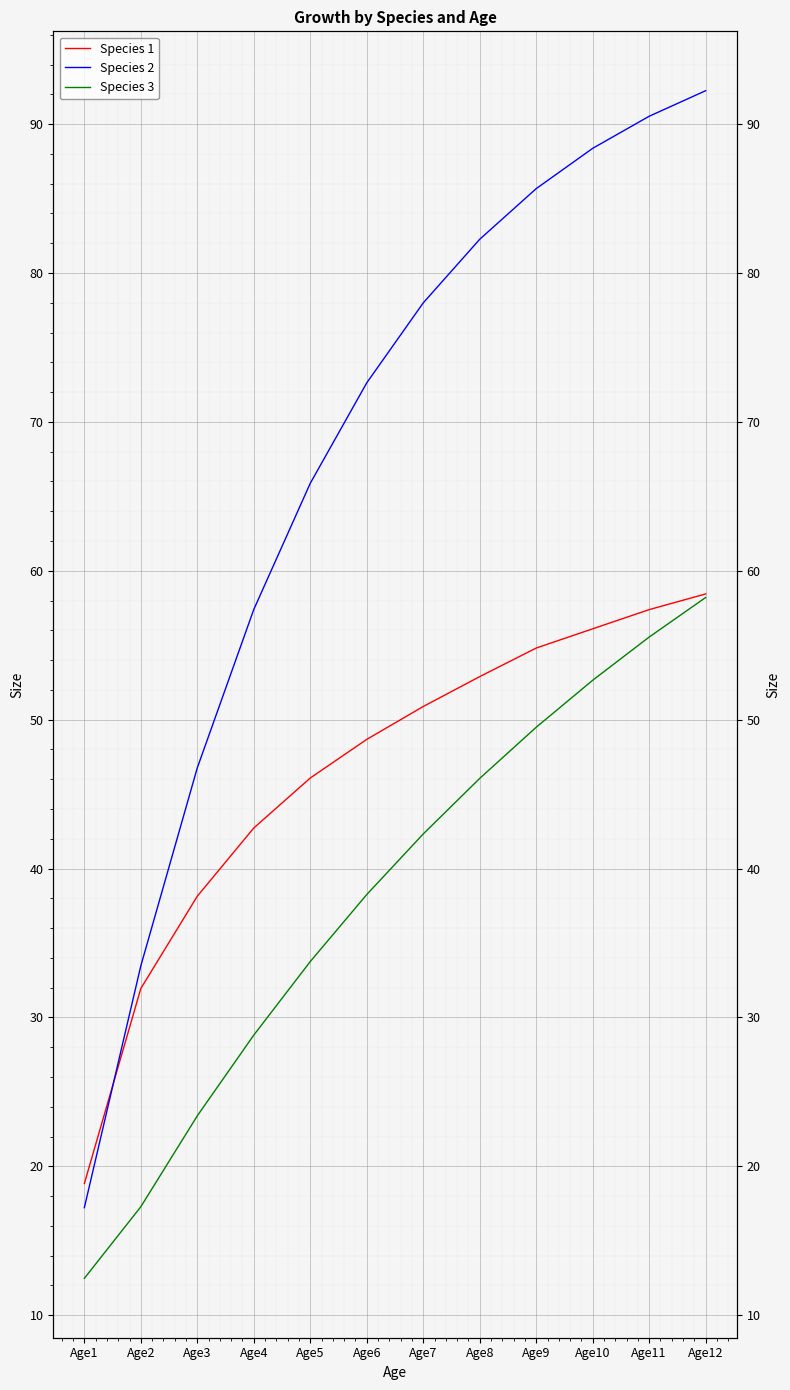

What is the smallest value displayed?

12.5